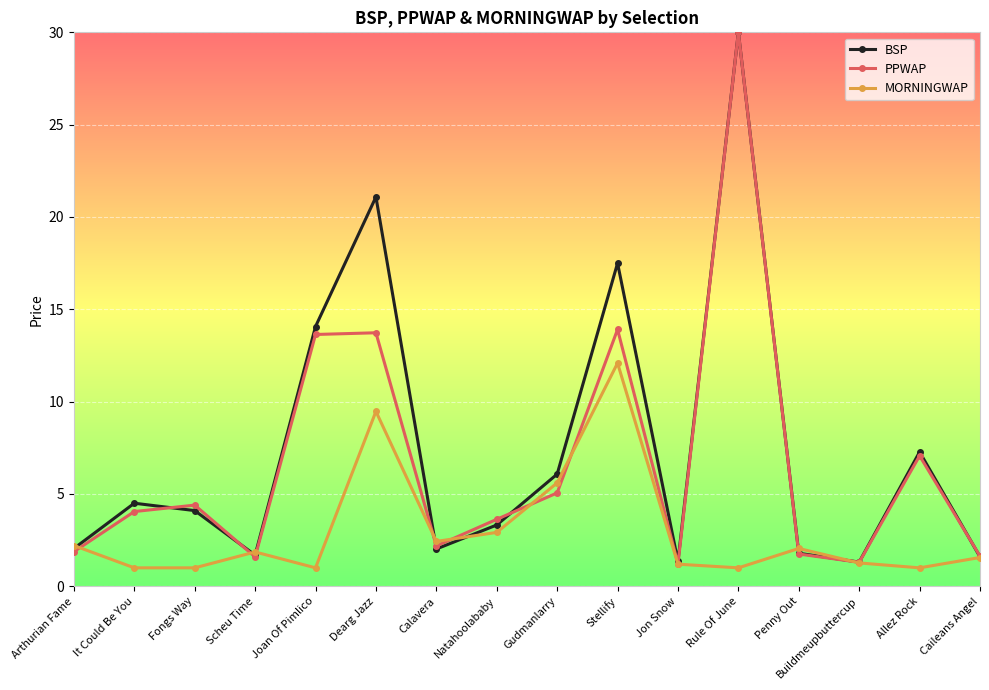

What is the average value of the PPWAP series?

6.7